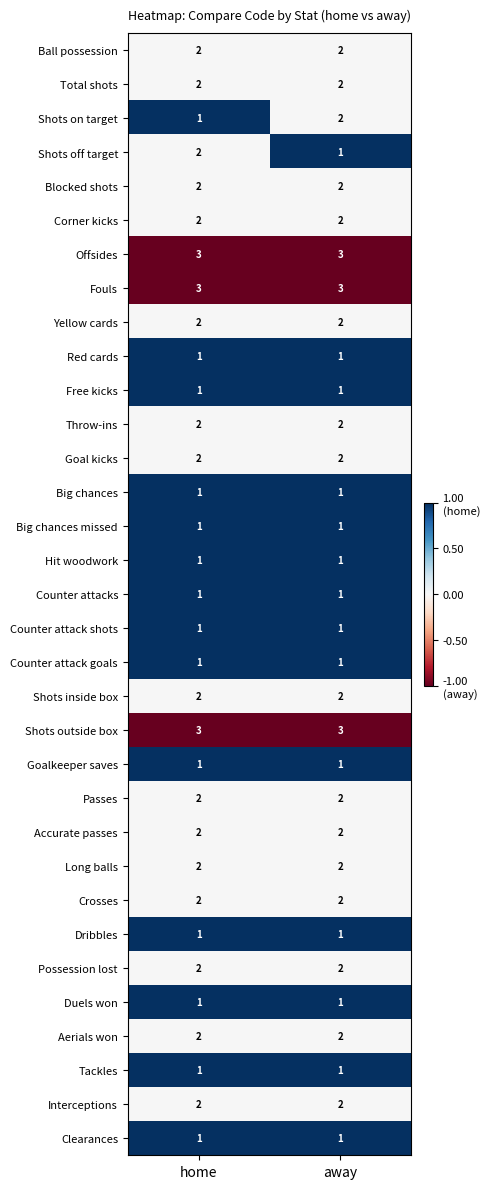

What is the maximum value shown in the chart?

3